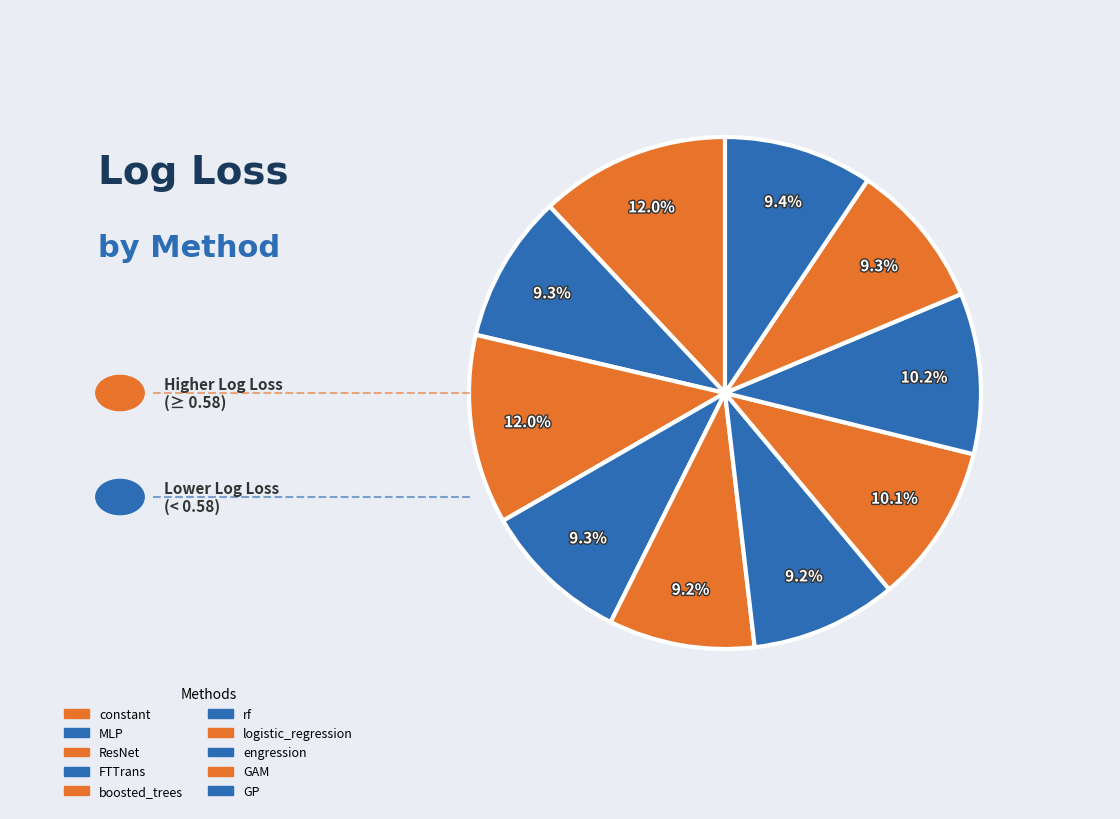

Combined, do logistic_regression and engression account for over 50%?

No